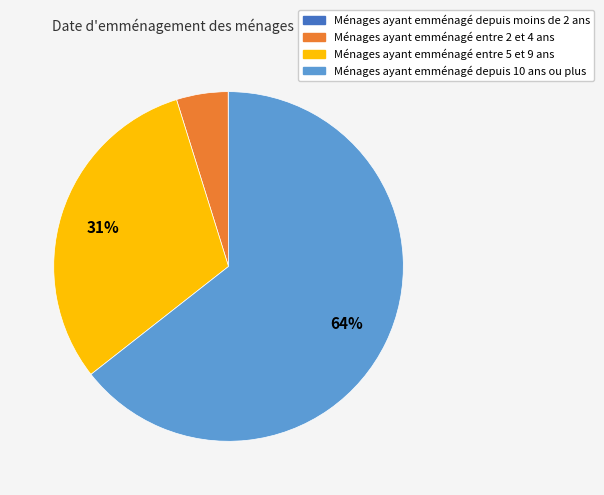

To the nearest percent, what is the average slice percentage?

25%